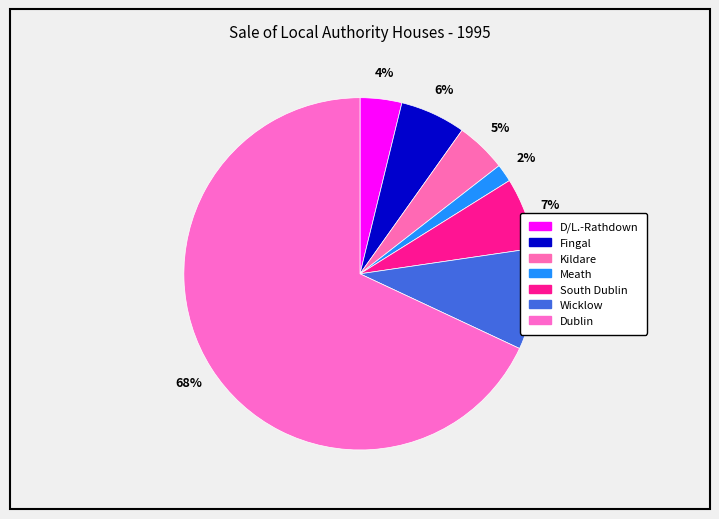

How many slices are in this pie chart?

7